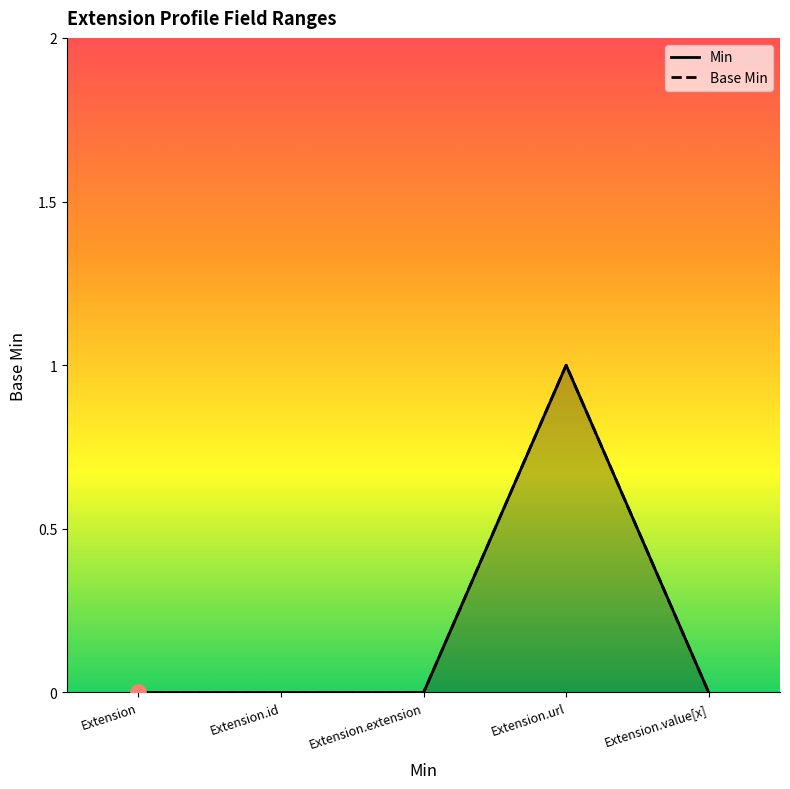

What are all the series names shown in the legend?

Min, Base Min